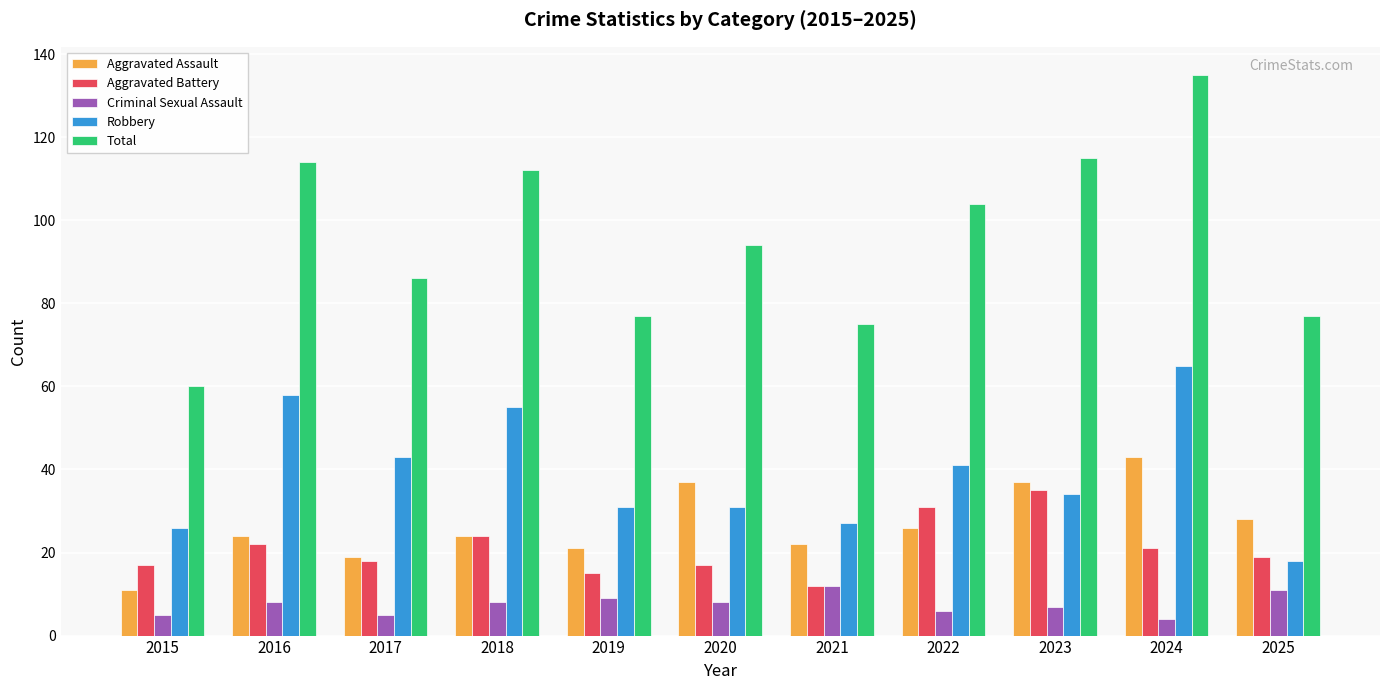

Which series has the widest spread of values?

Total